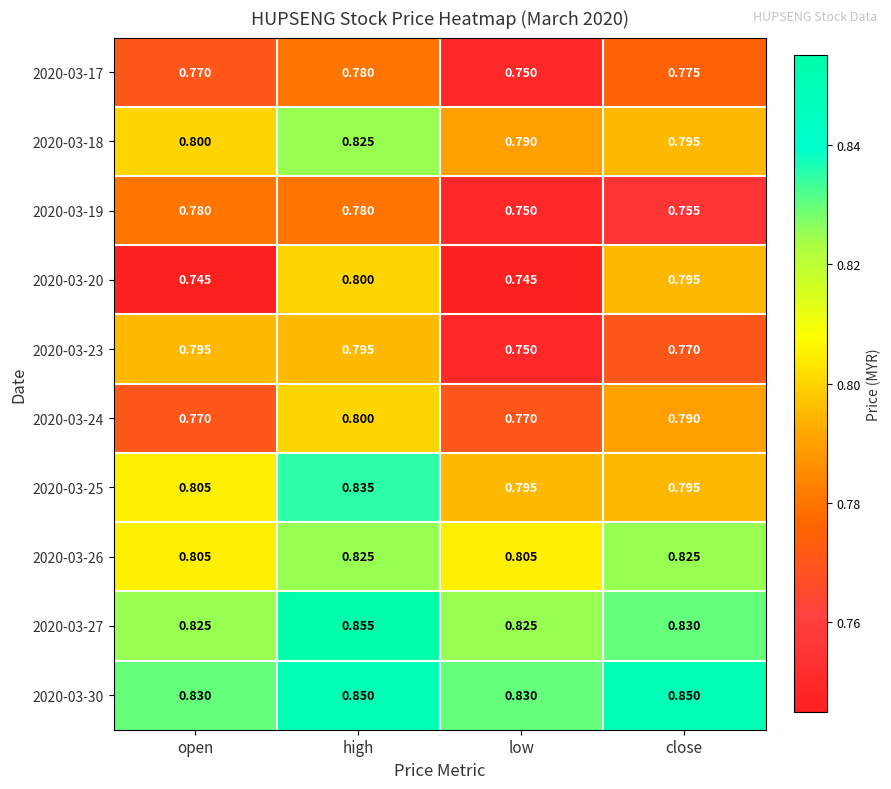

Count the number of categories in the chart.

4